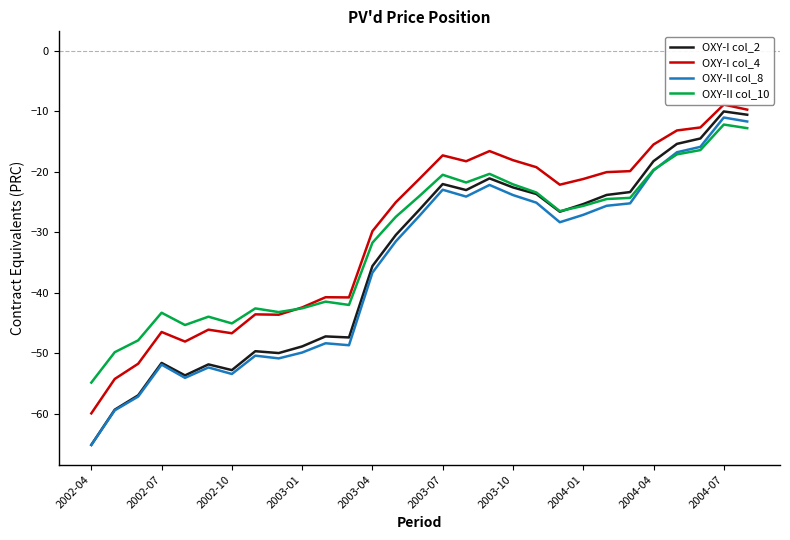

What is the difference between the maximum and second lowest values in the OXY-II col_10 series?

37.7